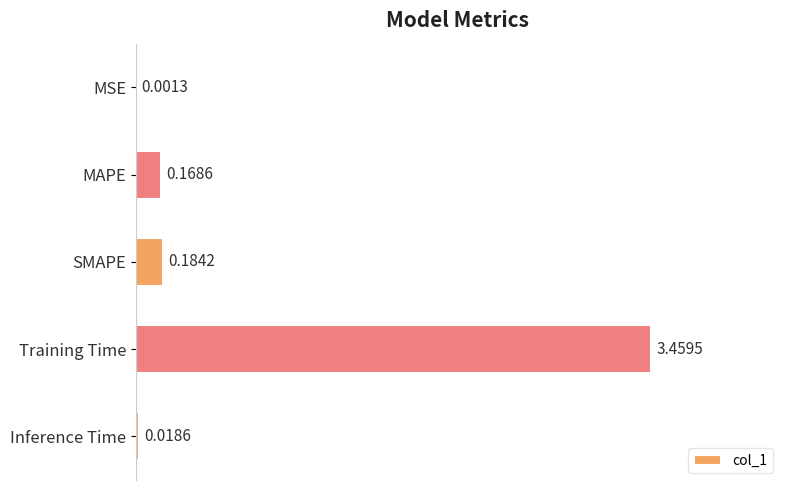

At which category does the chart reach its peak across all series?

Training Time